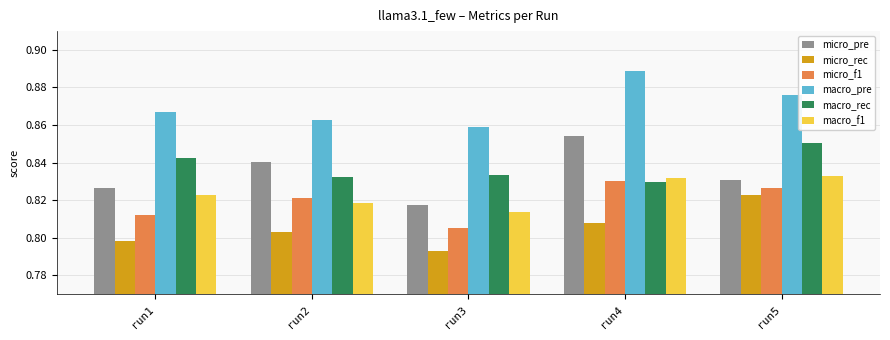

Which series has the widest spread of values?

micro_pre